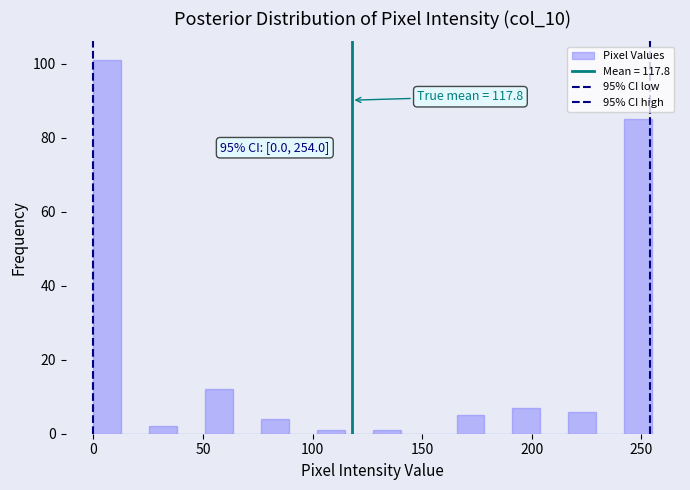

Around what value on the x-axis is the tallest bar? Give the approximate position of its centre, as read against the axis.

5